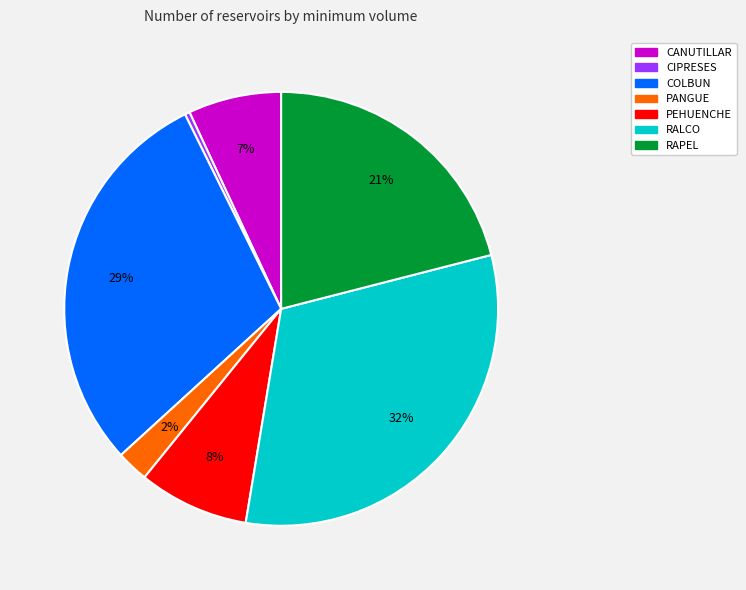

To the nearest percent, what is the average slice percentage?

14%